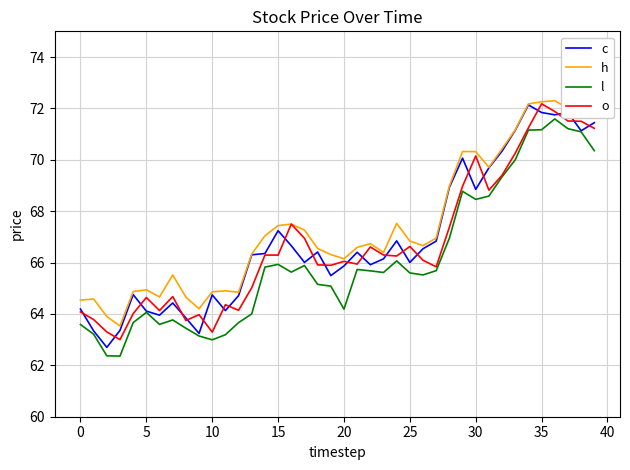

What is the minimum value for c?

62.7